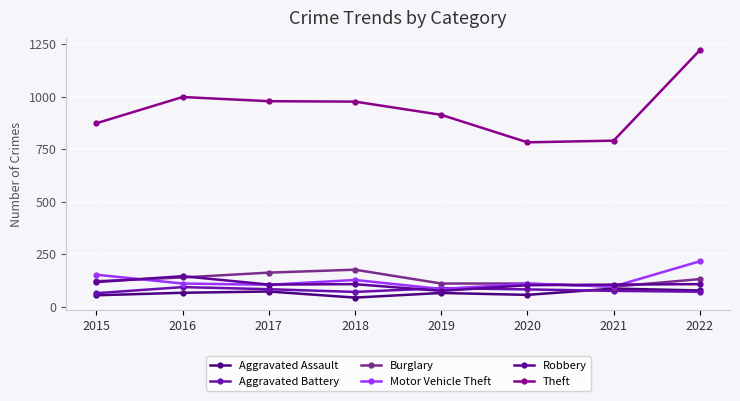

What is the highest value of the Burglary series?

176